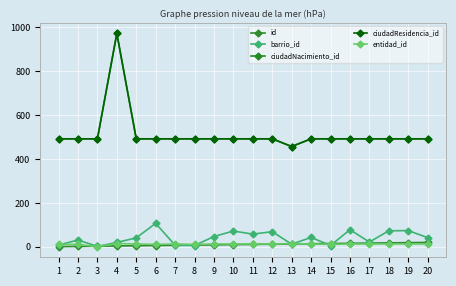

Which series has the largest total across all categories?

ciudadNacimiento_id